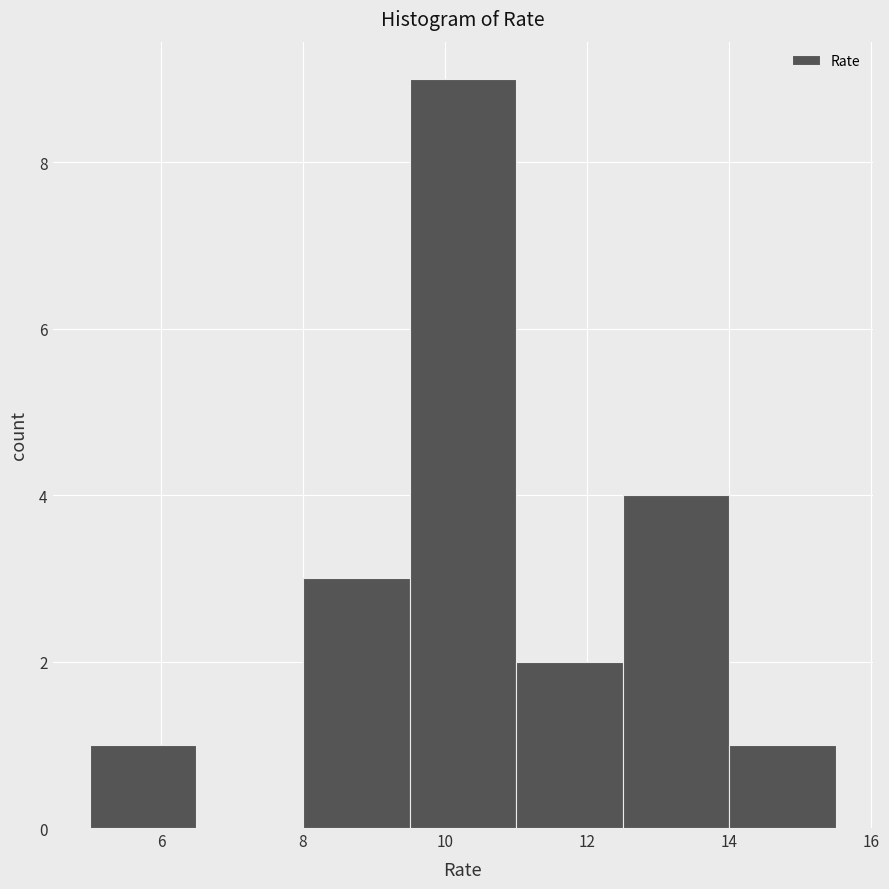

Reading left to right, list every bar in this chart as the range it spans on the x-axis followed by its height. Neither the bar edges nor the heights are printed on the chart, so give them approximately, as read against the axes.

5.0 to 6.5: 1
6.5 to 8.0: 0
8.0 to 9.5: 3
9.5 to 11.0: 9
11.0 to 12.5: 2
12.5 to 14.0: 4
14.0 to 15.5: 1